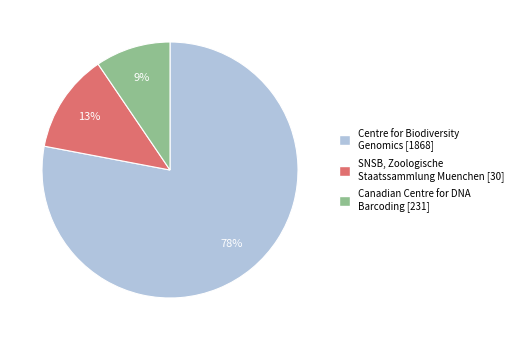

Is there a majority slice in this chart?

Yes